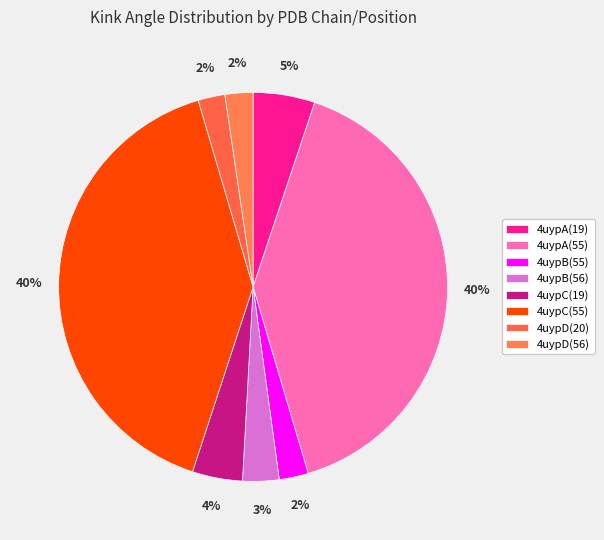

How many segments does this pie chart have?

8